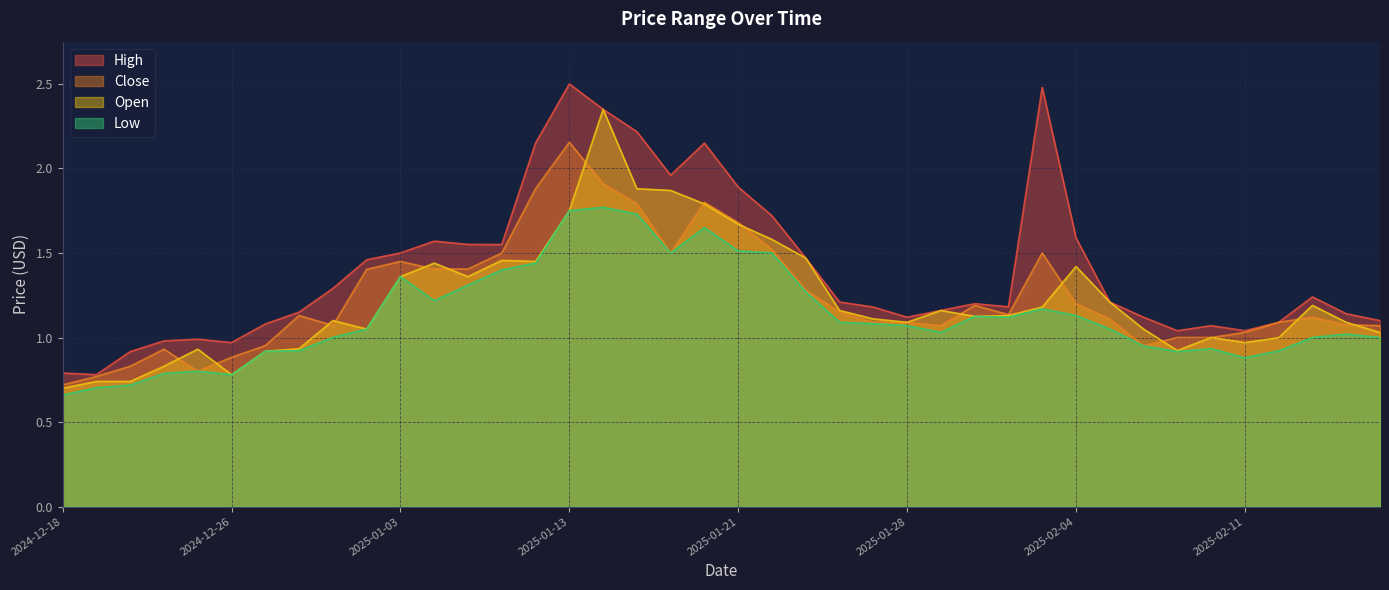

True or false: high and open intersect in this chart.

False